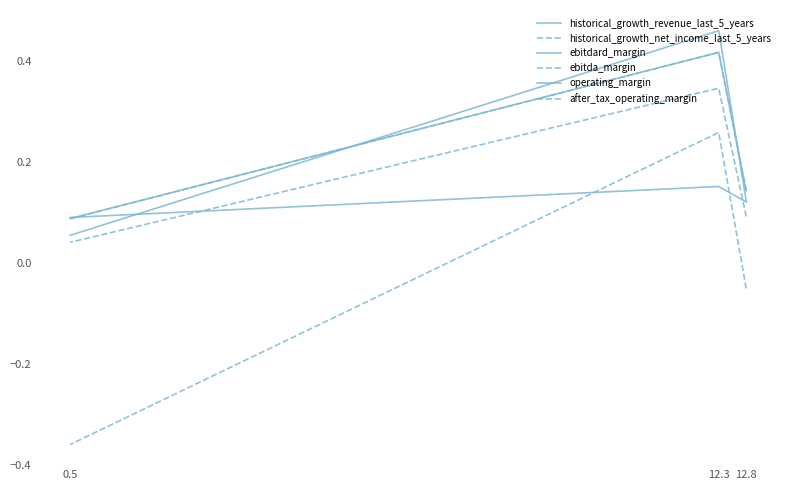

How many historical_growth_revenue_last_5_years values are between 0 and 1?

3